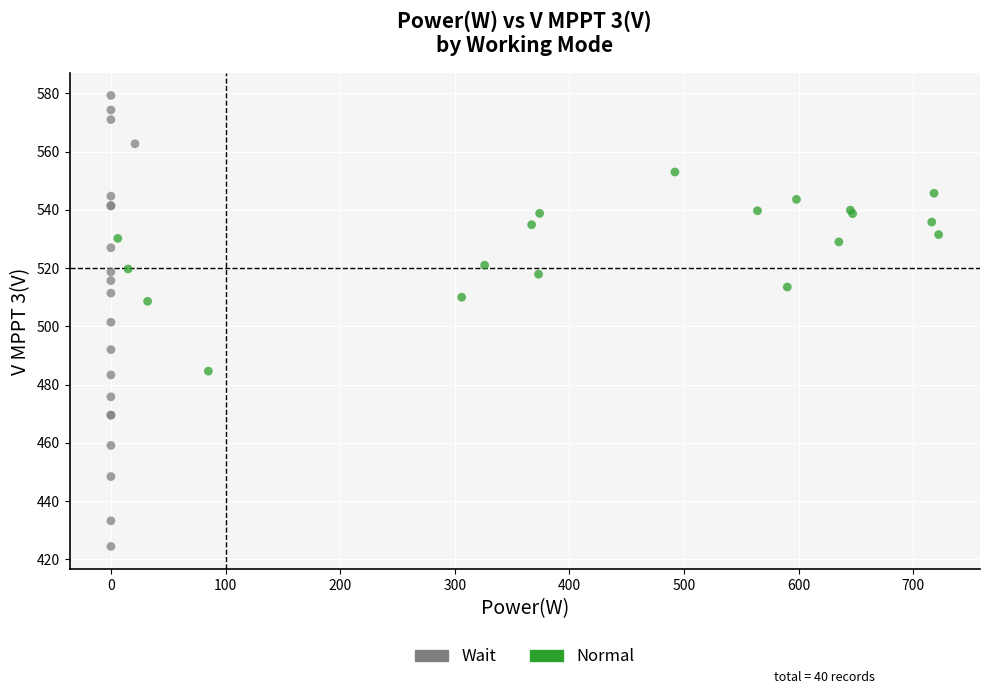

Which series has the widest spread of Y values?

Wait